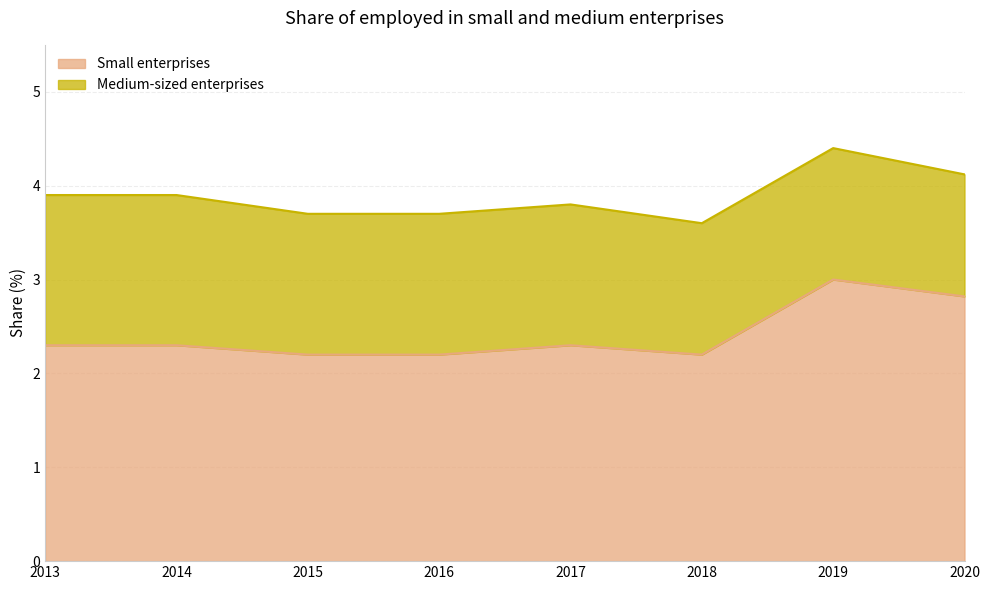

Reading right to left, what are all the values shown in this chart?

2020=2.8	2019=3.0	2018=2.2	2017=2.3	2016=2.2	2015=2.2	2014=2.3	2013=2.3